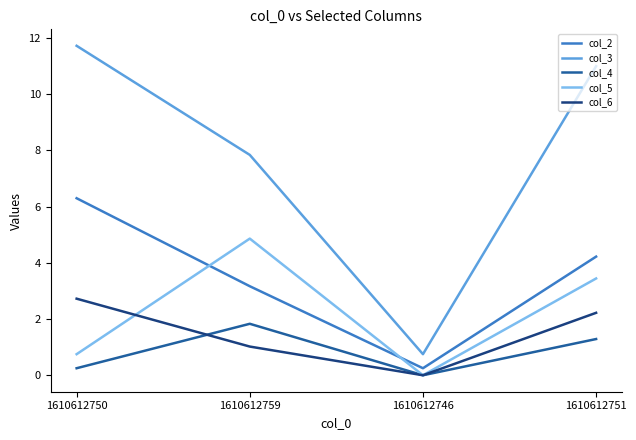

True or false: col_4 has a value of 0.6 at 1610612759.

False